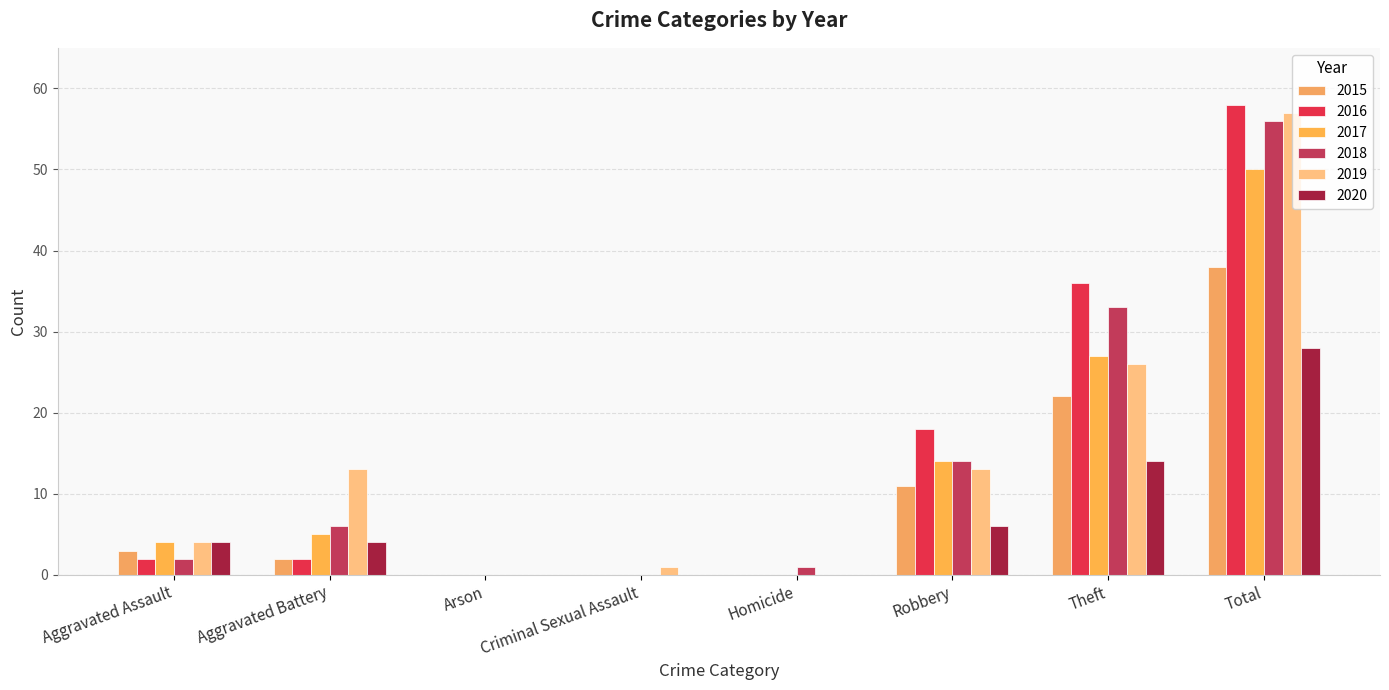

At which category is the sum across all series the highest?

Total